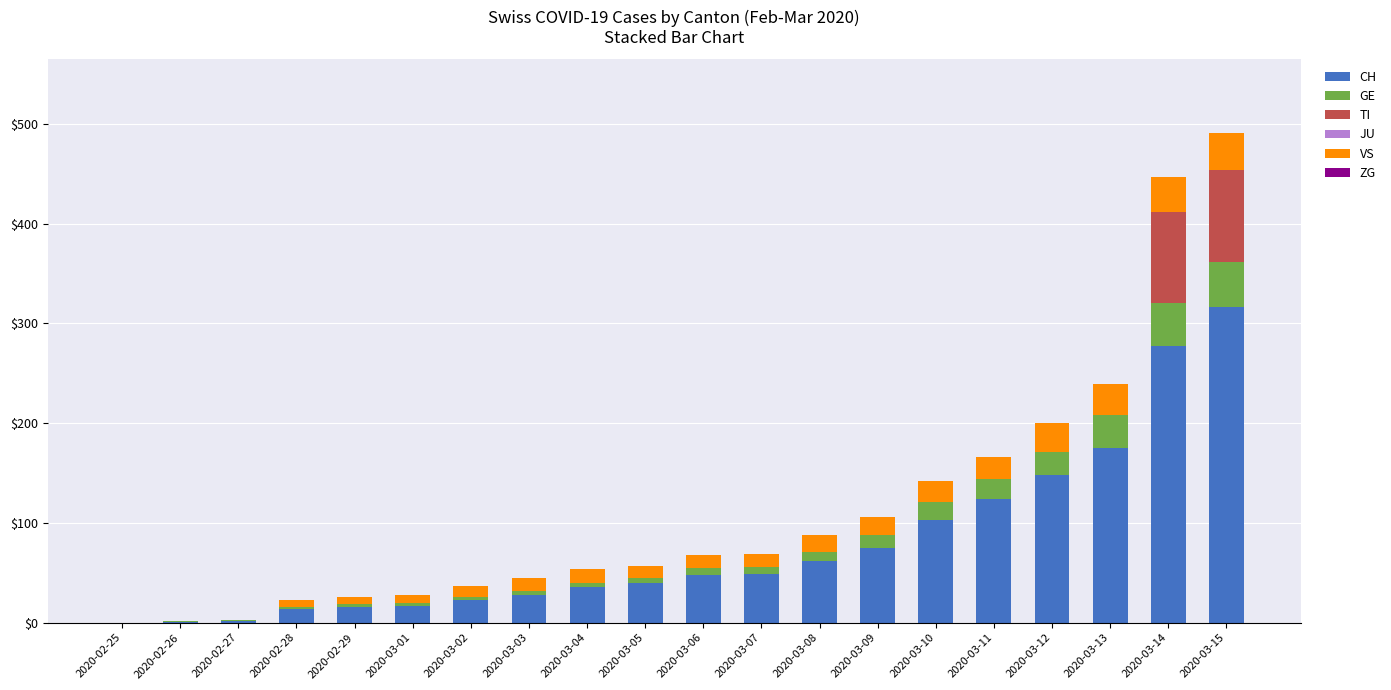

How many categories are shown in the chart?

20